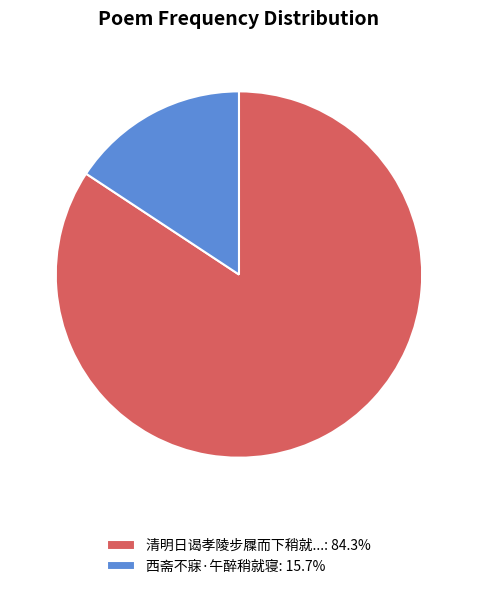

Is 清明日谒孝陵步屧而下稍就...: 84.3% the majority of the pie?

Yes